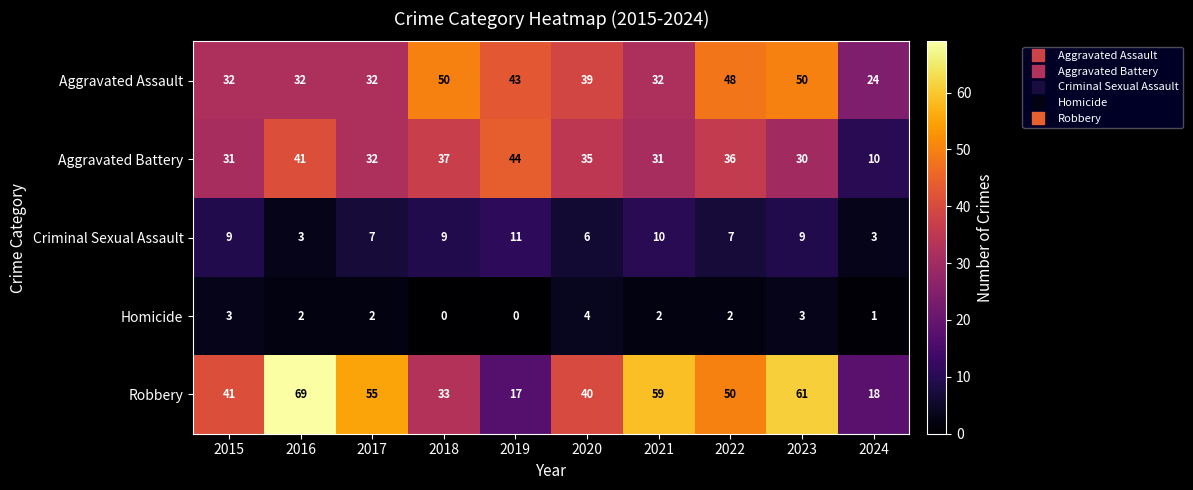

Count the Homicide values in the range 1 to 3.

7